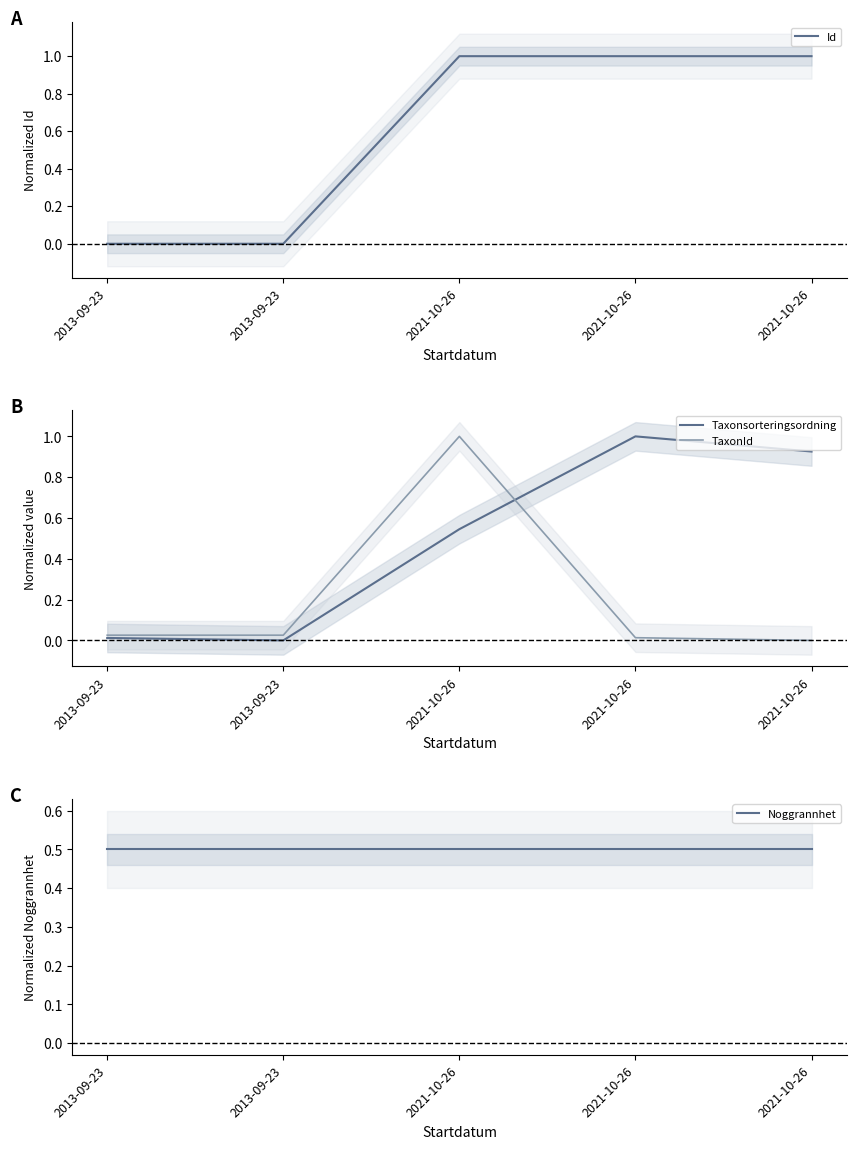

What is the label of the 5th point from the left?

2021-10-26